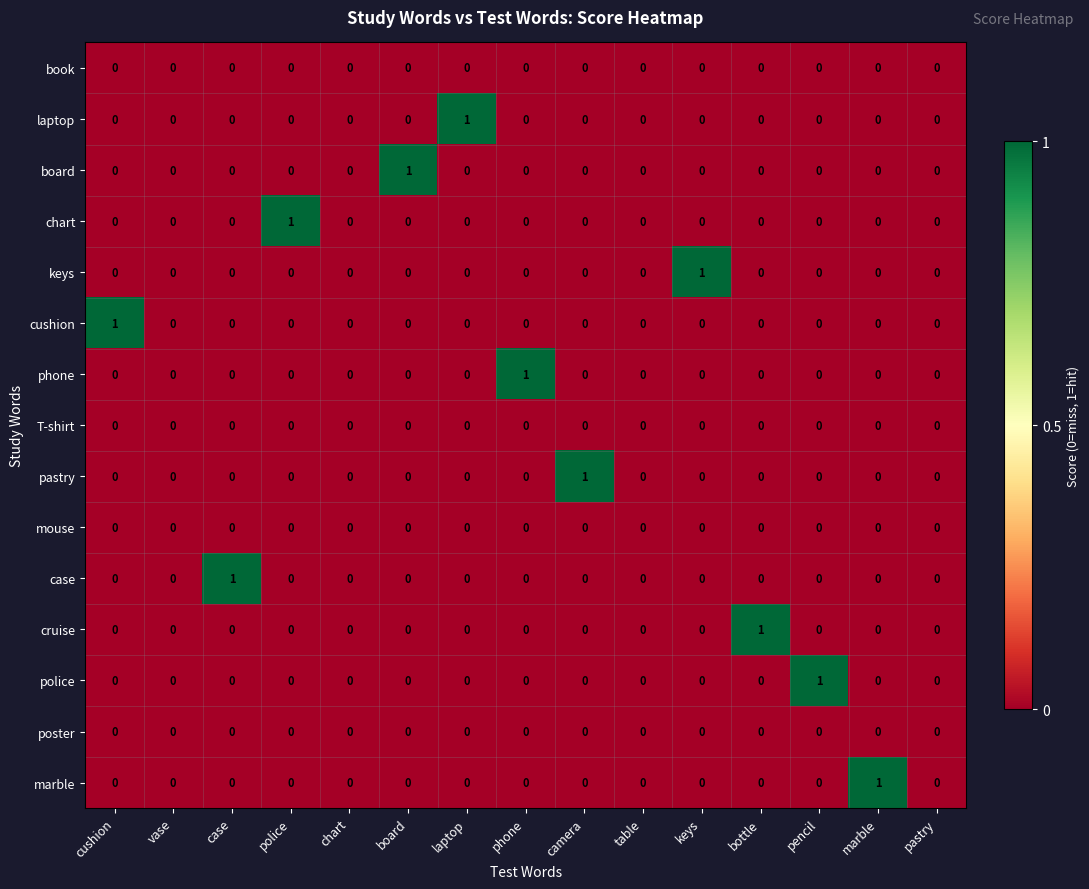

Is the value of poster at pencil greater than the value of police at pencil?

No